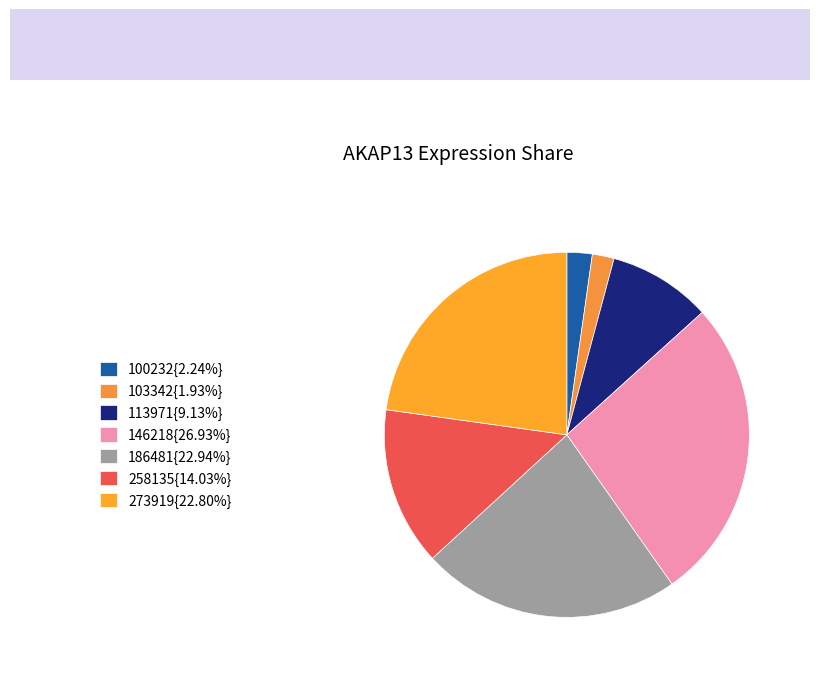

How many segments does this pie chart have?

7